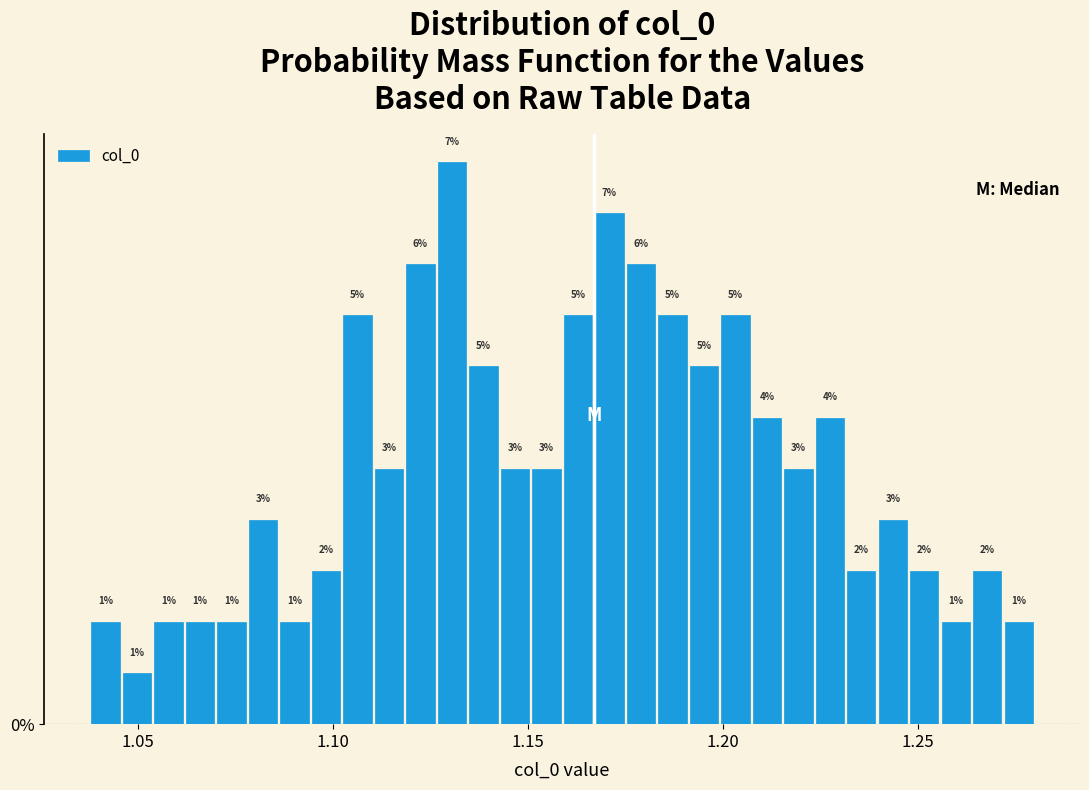

Around what value on the x-axis is the tallest bar? Give the approximate position of its centre, as read against the axis.

1.130